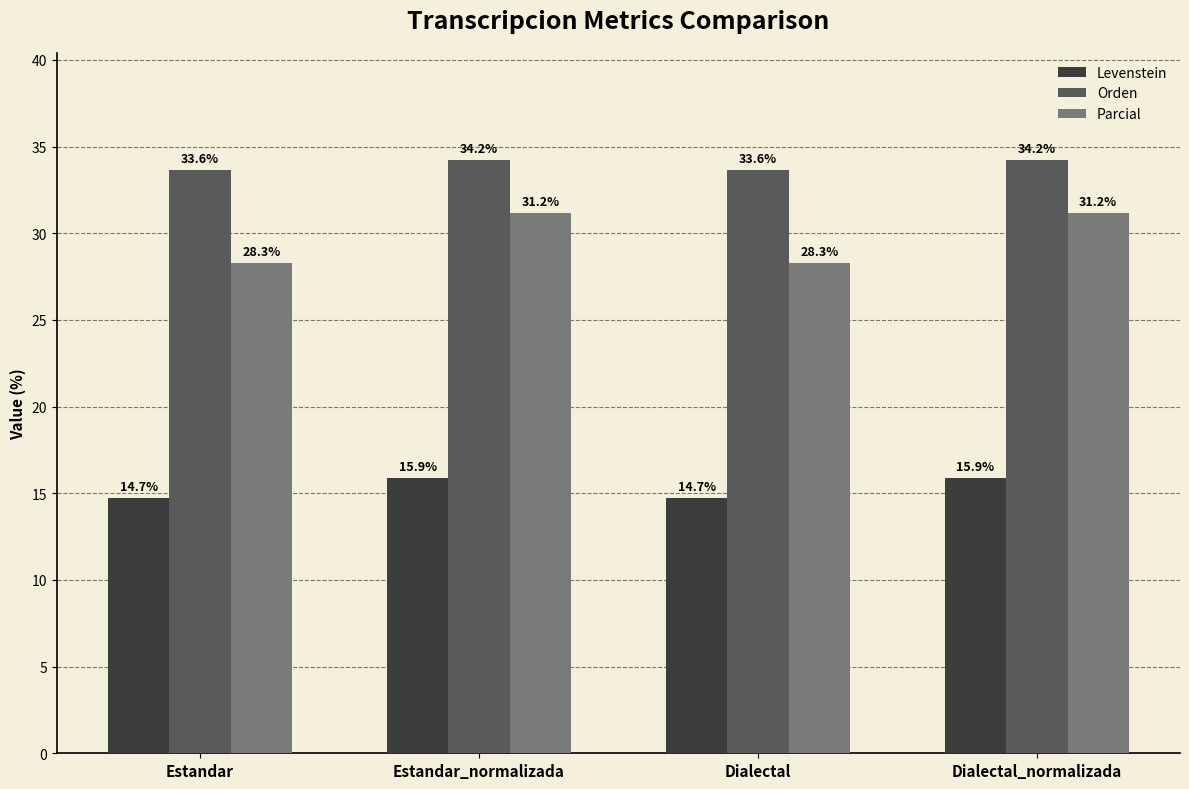

Which series changed the most between Dialectal and Dialectal_normalizada?

Parcial